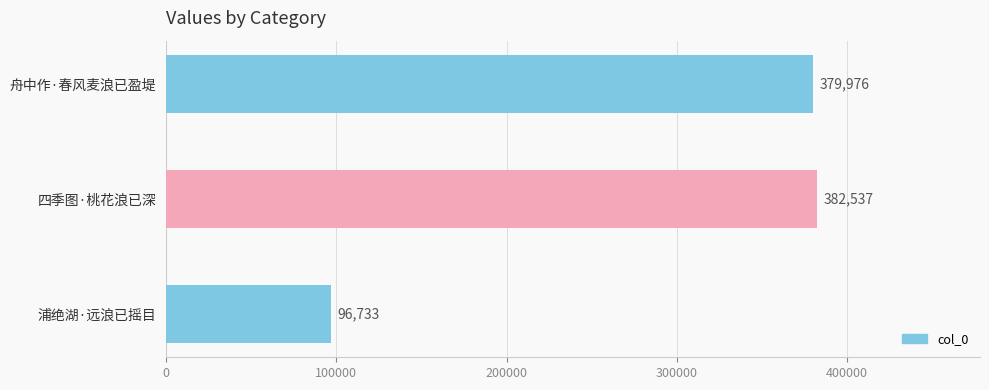

Are the bars grouped side by side (vs. stacked)?

No